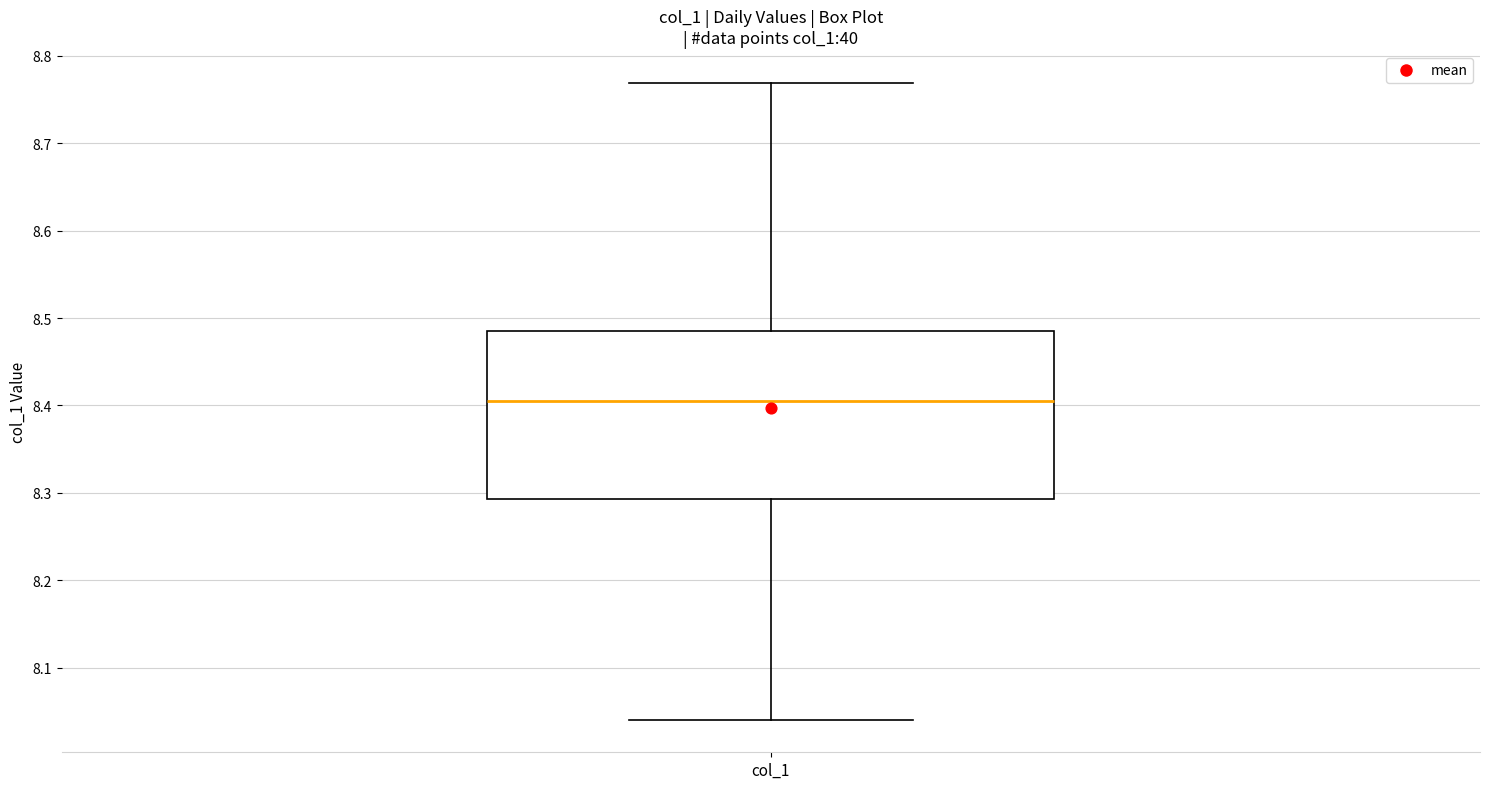

Where is the lower edge of the box for col_1 on the y-axis? The values are not printed on the chart, so give them approximately, as read against the axis.

8.29